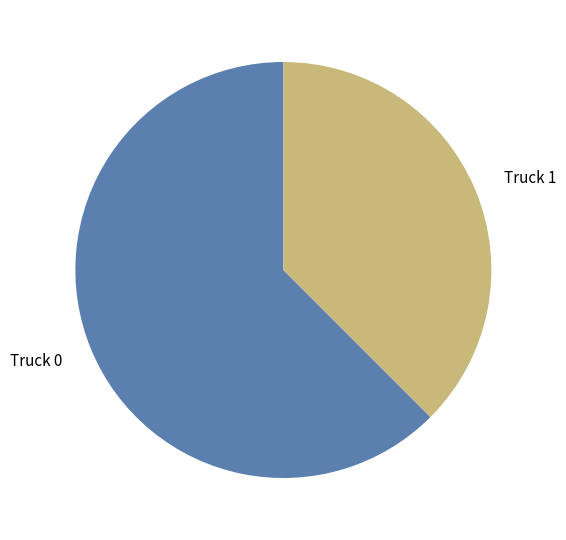

Which has a higher value, Truck 1 or Truck 0?

Truck 0